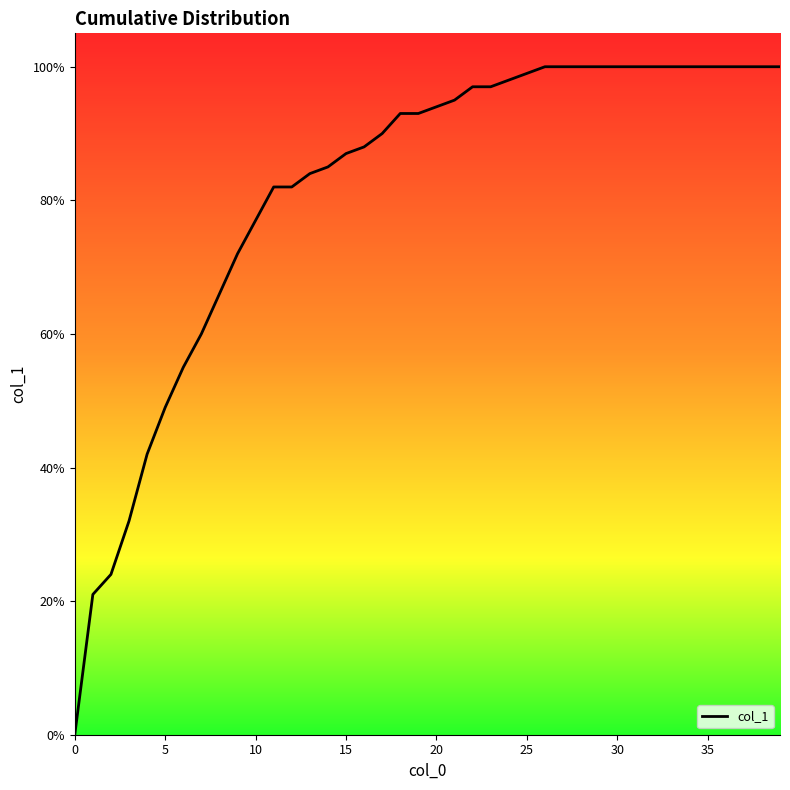

What is the difference between the maximum and second lowest values?

0.8